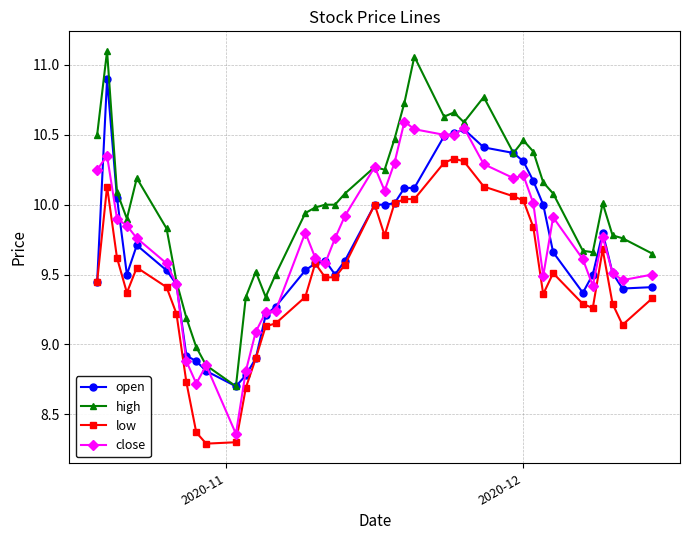

Which series has the largest range (max minus min)?

high